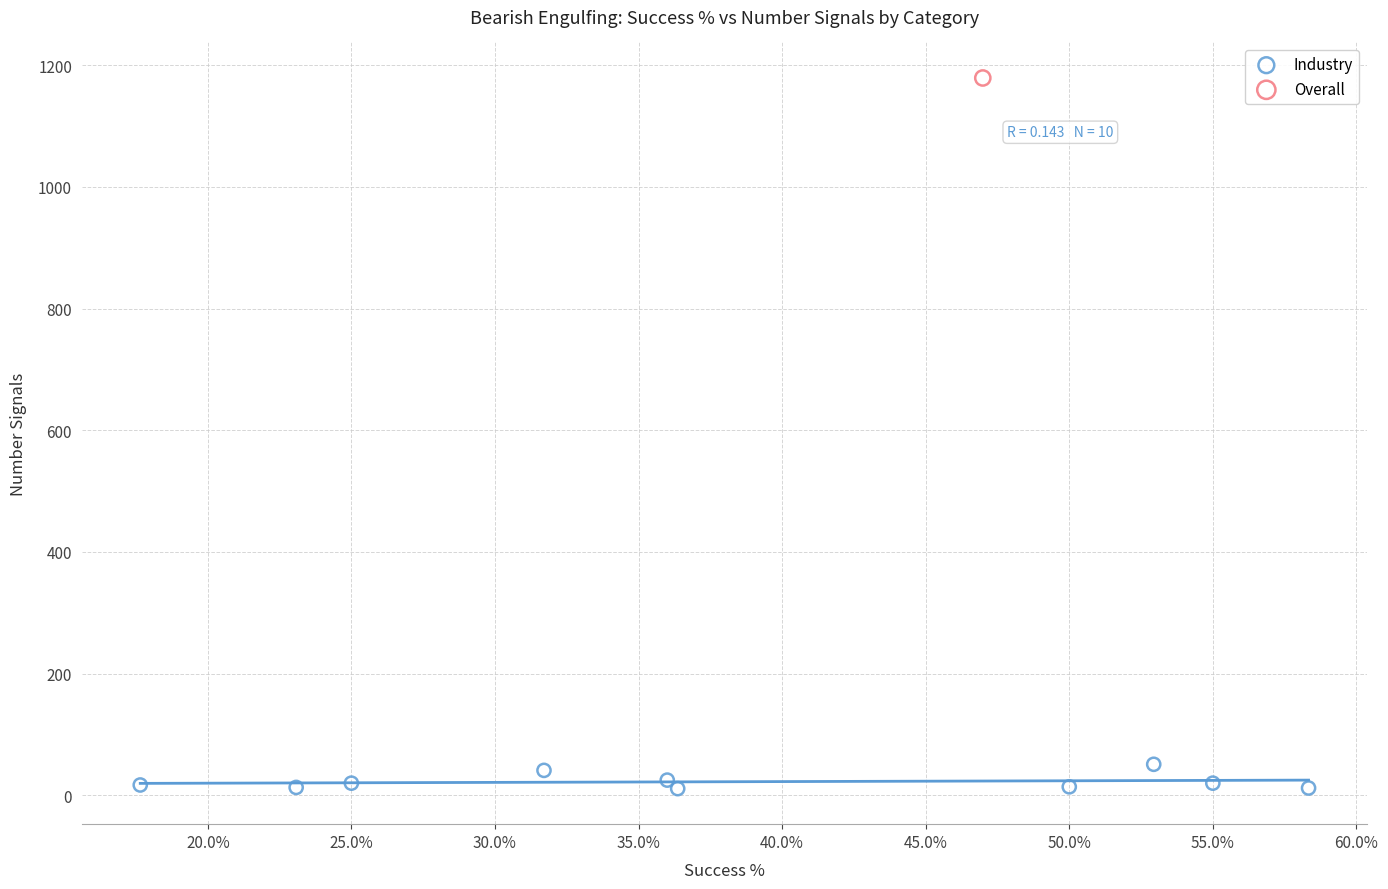

What are all the series names shown in the legend?

Industry, Overall